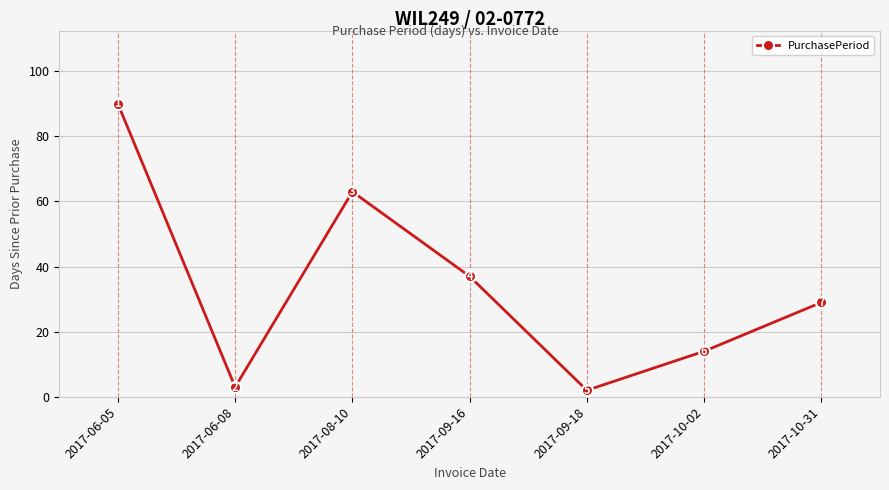

How many interior local peaks (higher than both neighbors) does the data have?

1